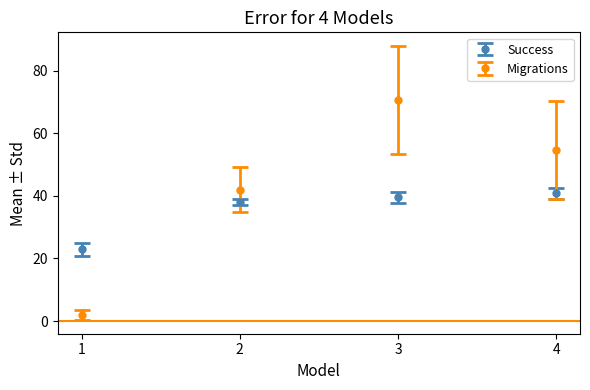

What is the sum of the Migrations values at 4 and 3?

125.2